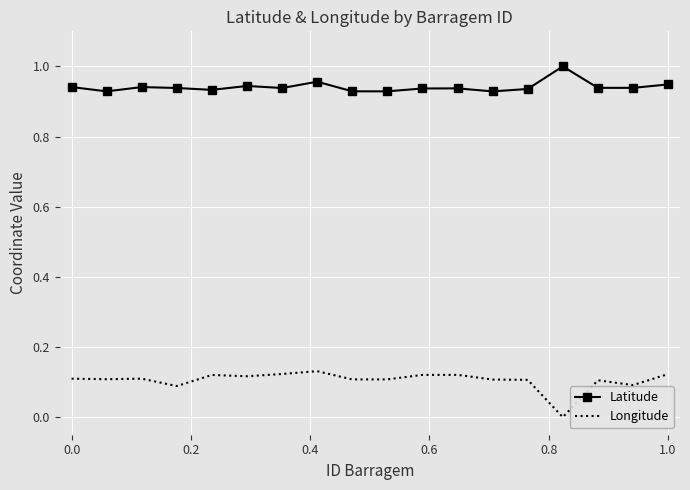

Which series has the largest total across all categories?

Latitude